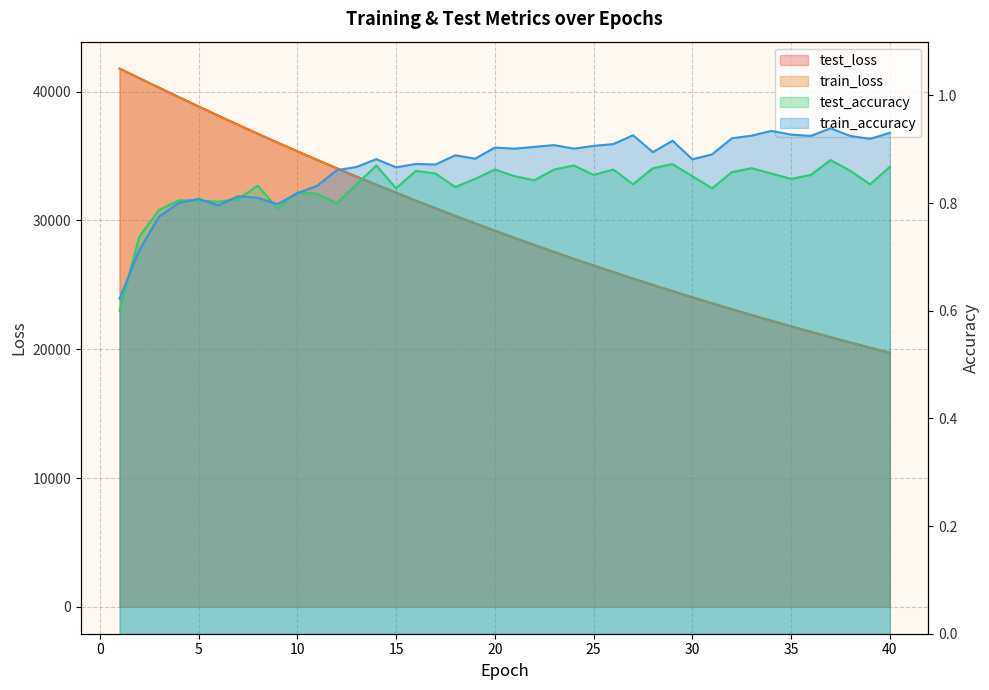

True or false: test_loss has a value of 8761.8 at 29.

False